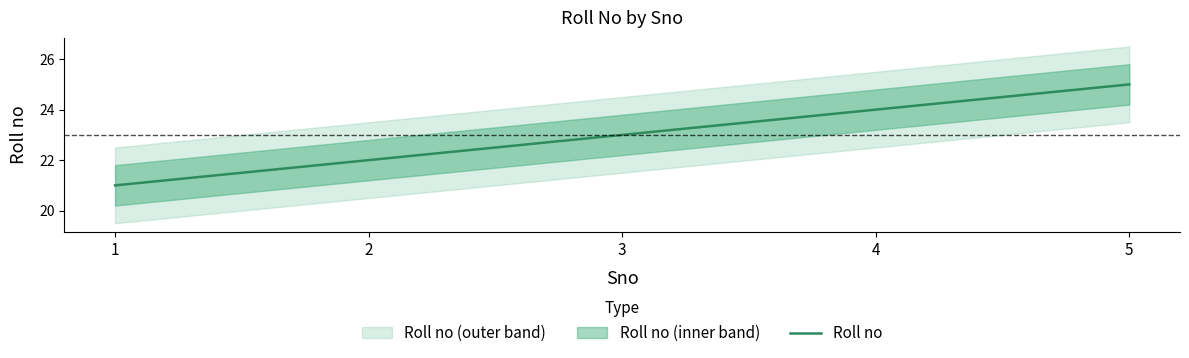

At which label is the value closest to 23?

3